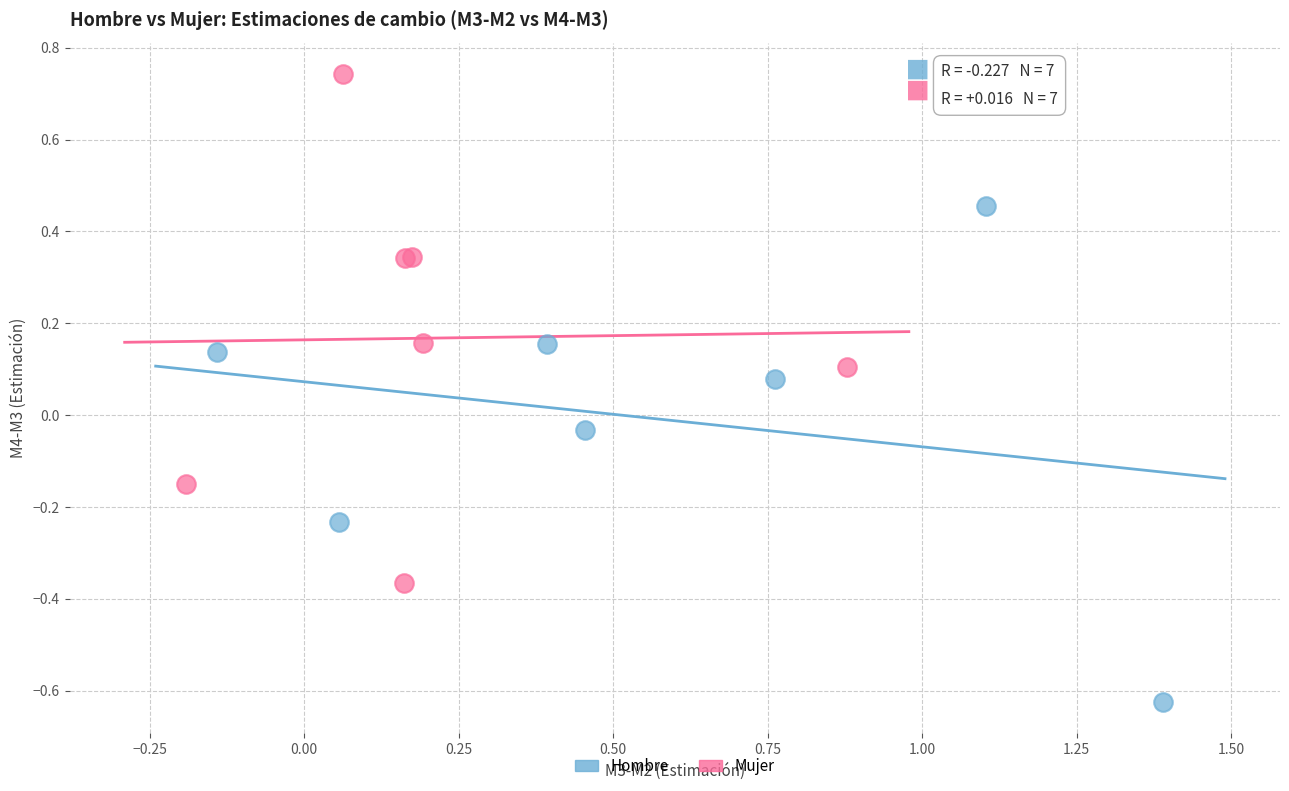

Which series has the largest Y range (max minus min)?

Mujer